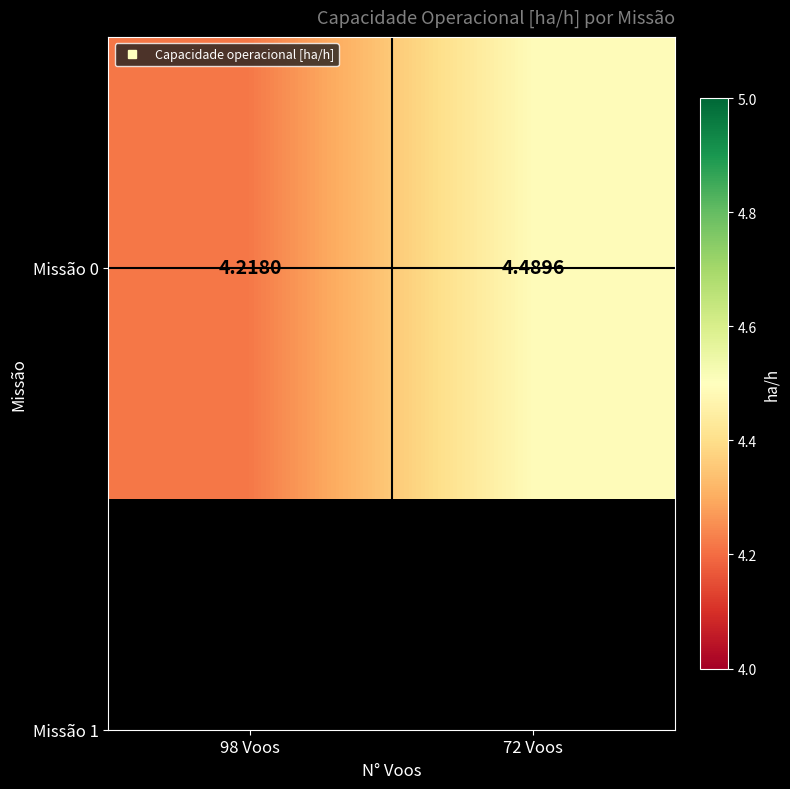

The chart shows a value of 4.5 at 72 Voos. True or false?

True